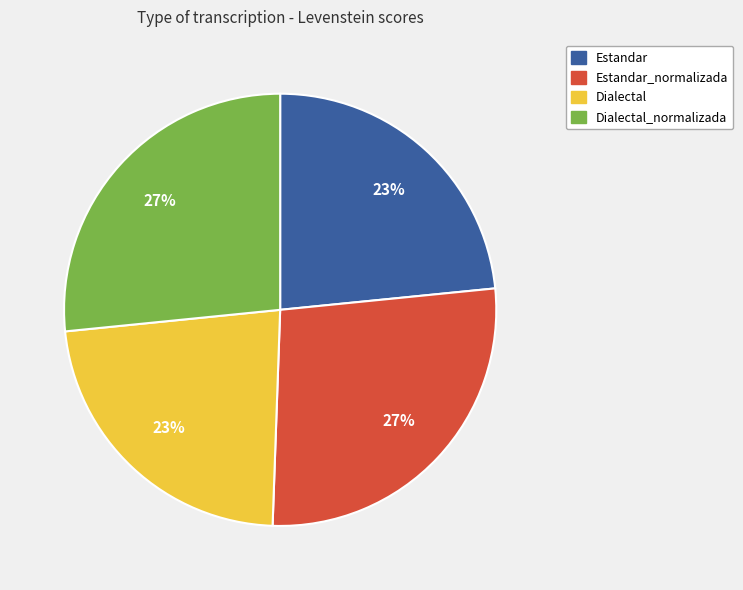

How many slices are in this pie chart?

4